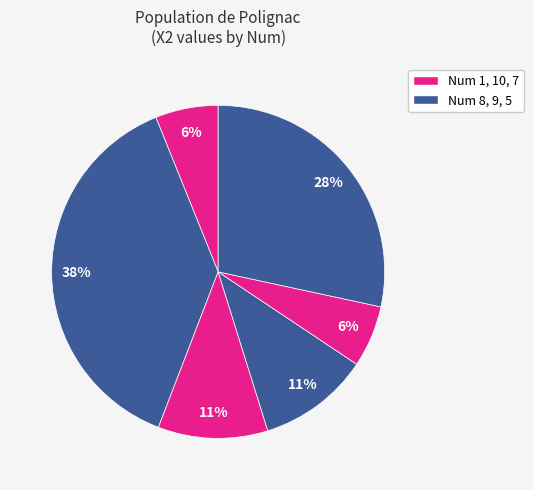

Count the number of slices in the pie.

6